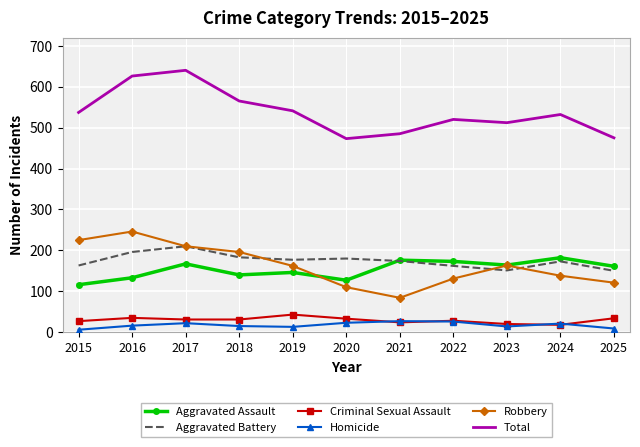

Is it true that Aggravated Battery equals 78 at 2025?

False